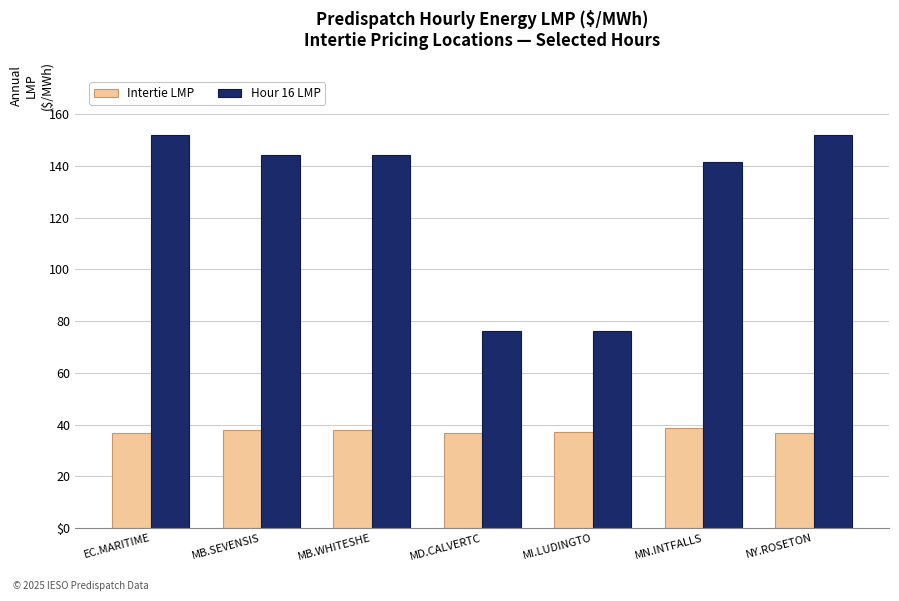

What is the sum of all Hour 16 LMP values?

886.2